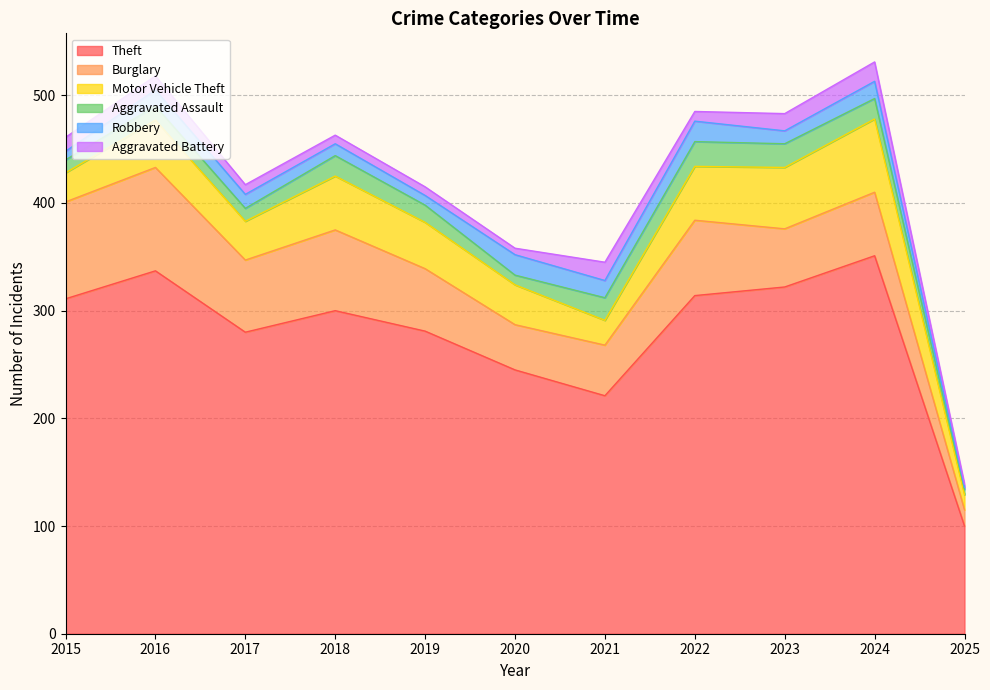

Where is Aggravated Assault nearest to the value 14?

2016